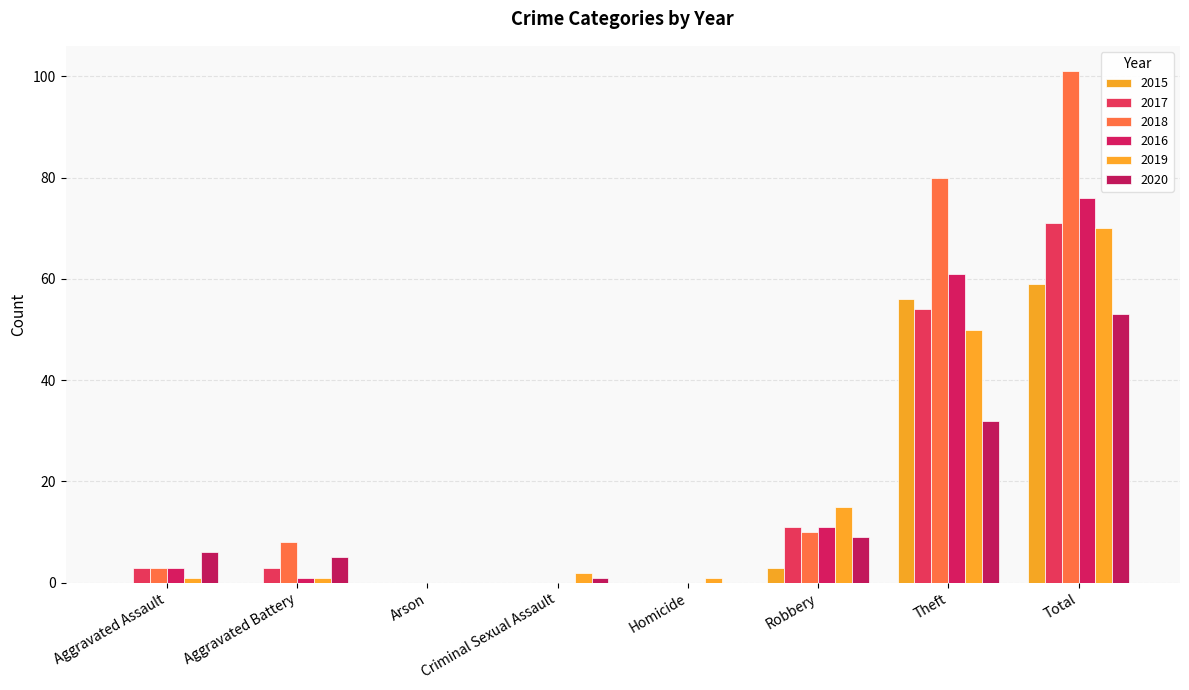

At which label is 2017 closest to 35?

Theft